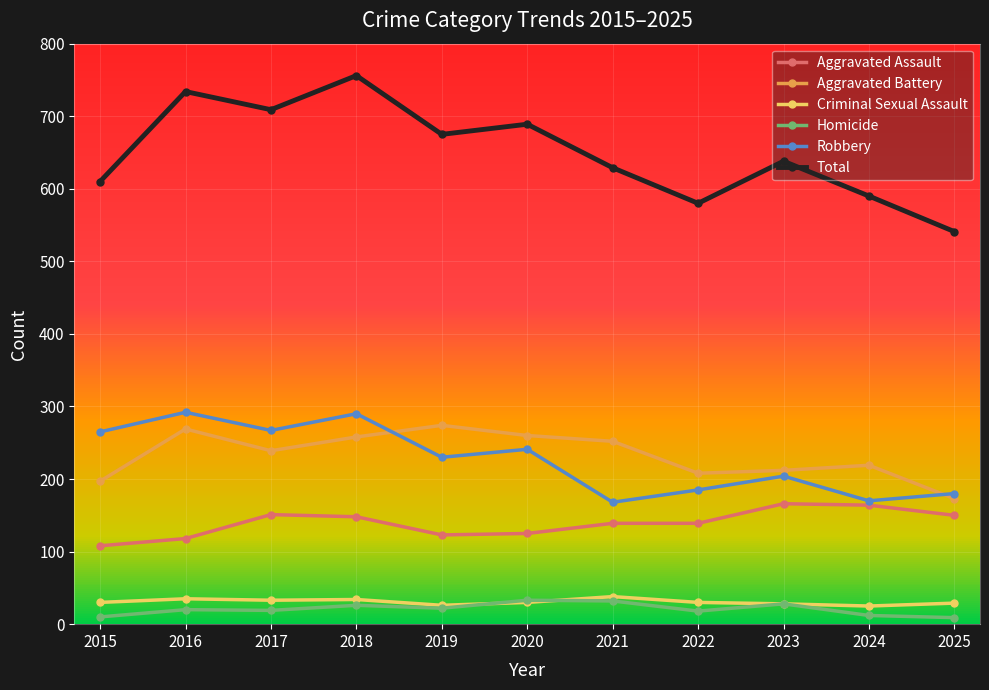

What is the difference between the maximum and minimum values in the Total series?

215